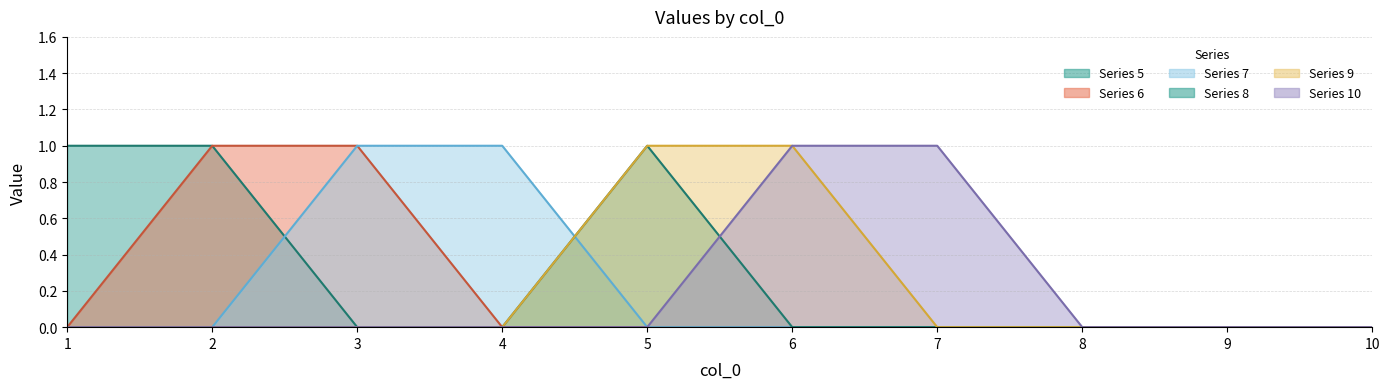

Which series has the largest range (max minus min)?

5